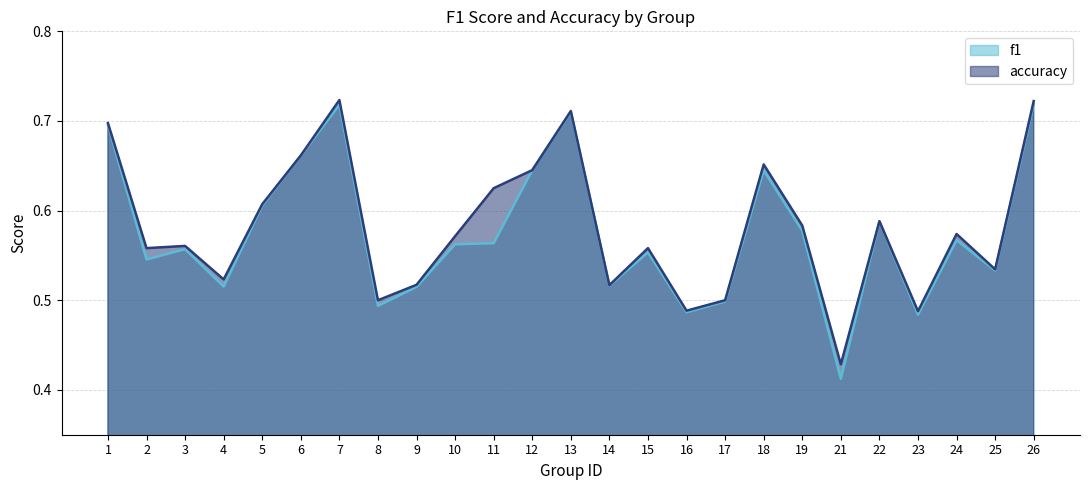

Which series has the largest total across all categories?

accuracy